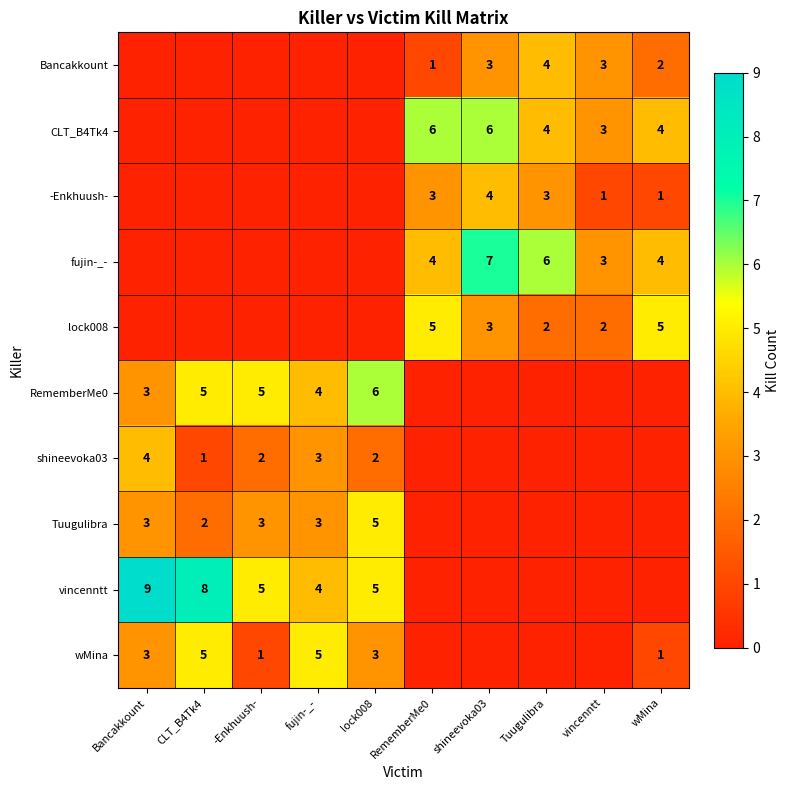

How many series are shown in this chart?

10